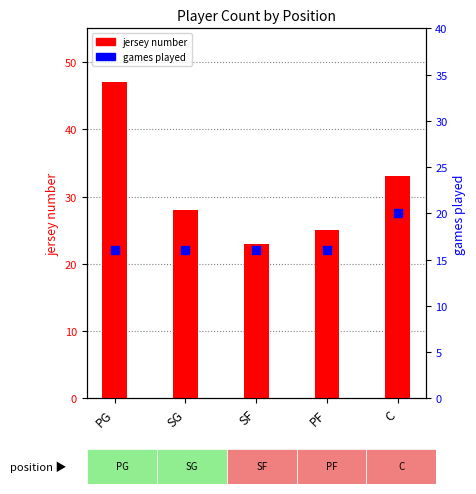

Which series has the largest total across all categories?

jersey number